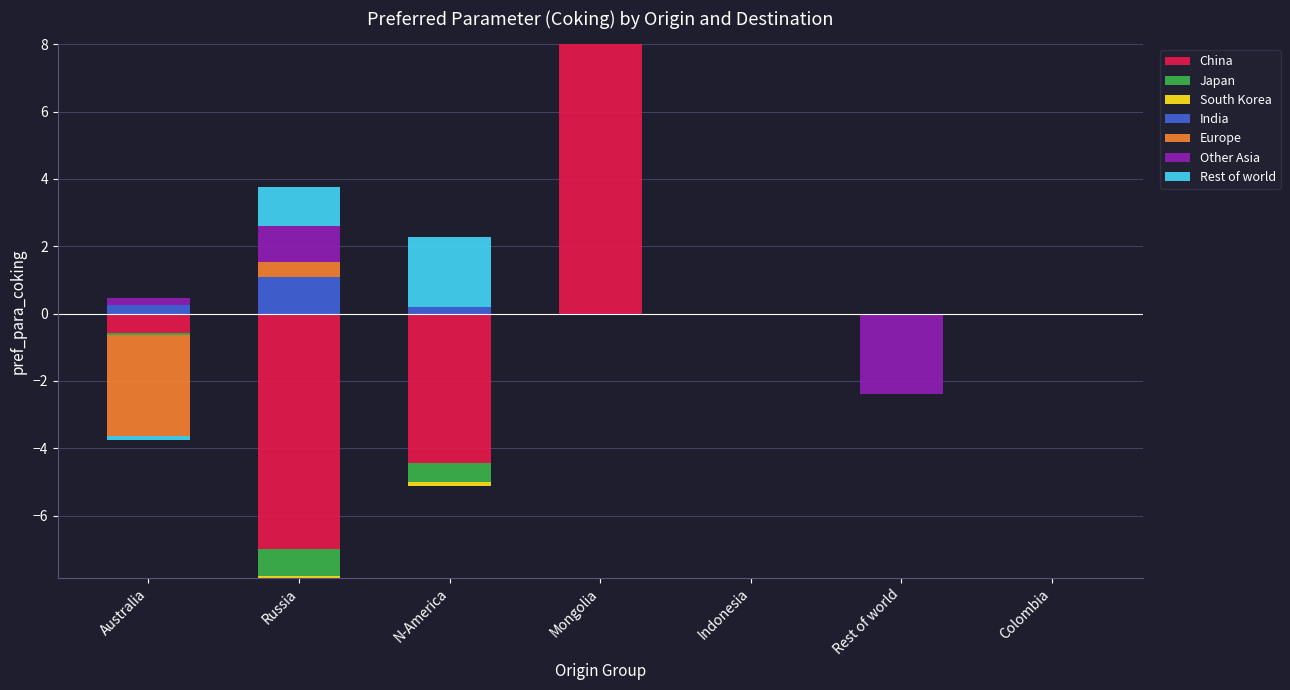

What position from the left is Russia?

2